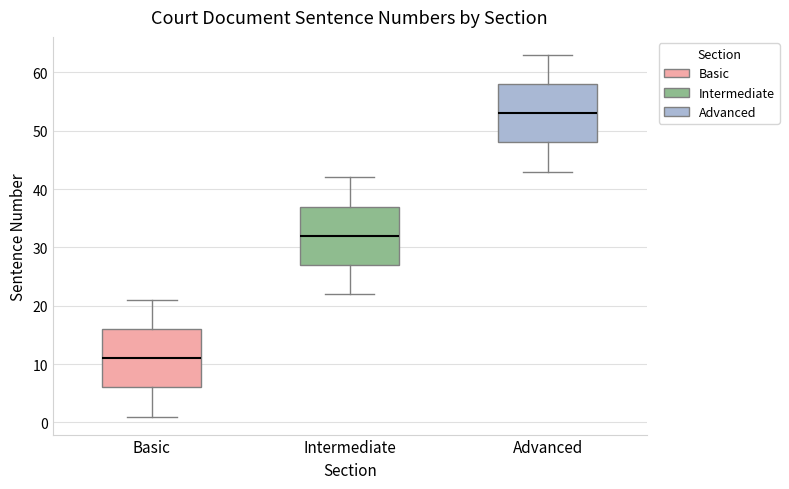

Reading left to right, read every box against the y-axis: the position of its median line, the range the box covers, and the ends of its whiskers. The values are not printed on the chart, so give them approximately, as read against the axis.

Basic: median 11, box 6 to 16, whiskers 1 to 21
Intermediate: median 32, box 27 to 37, whiskers 22 to 42
Advanced: median 53, box 48 to 58, whiskers 43 to 63